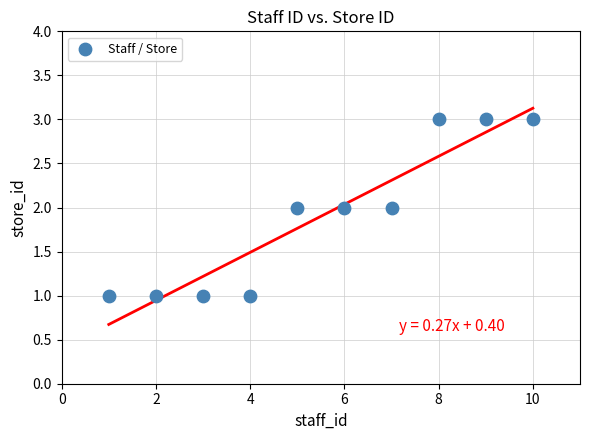

What is the range of X values (max minus min)?

9